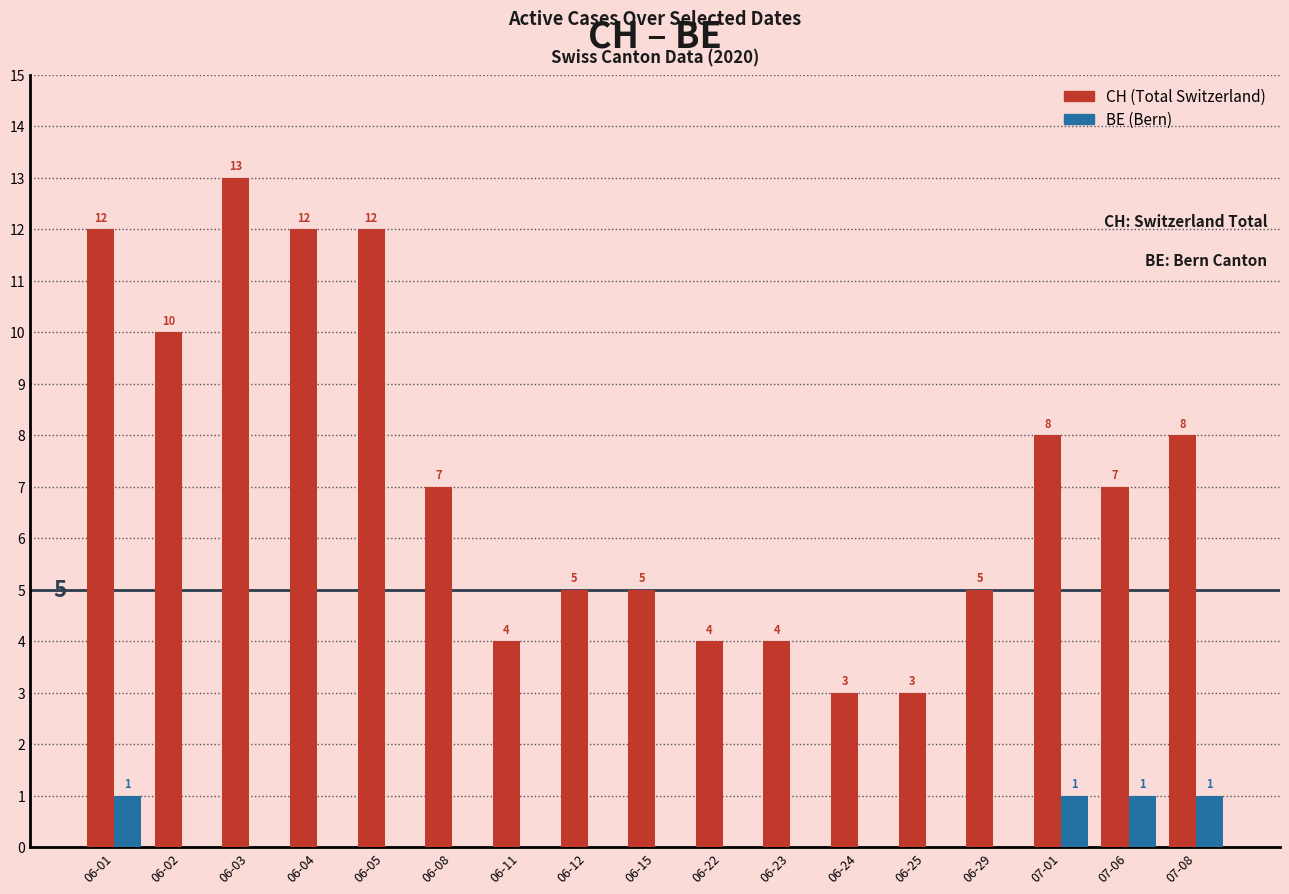

What is the total value across all series at 07-01?

9